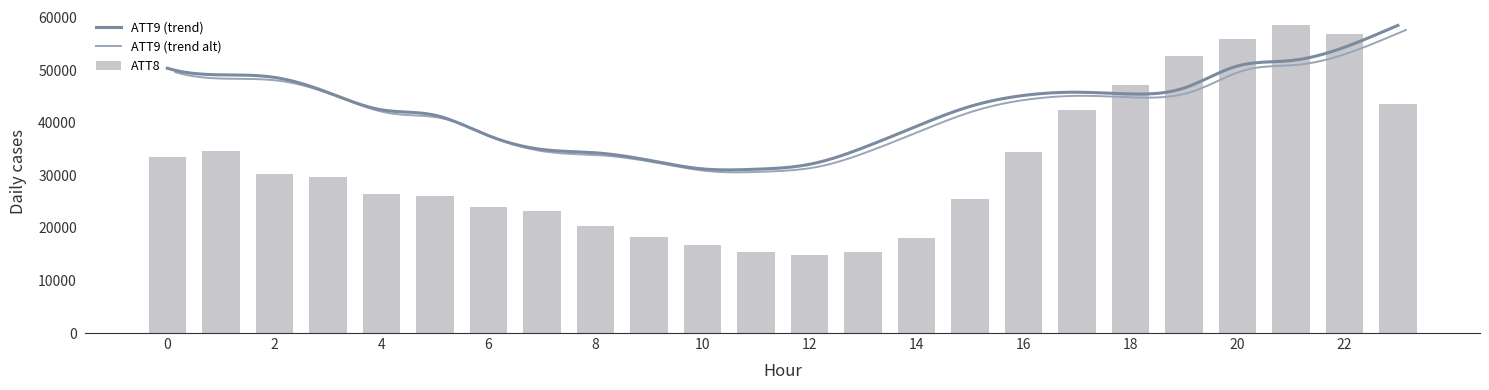

Reading left to right, what are all the values shown in this chart?

33400	34600	30200	29700	26400	26000	23900	23200	20400	18300	16700	15500	14900	15500	18100	25500	34500	42500	47100	52700	56000	58500	56800	43500